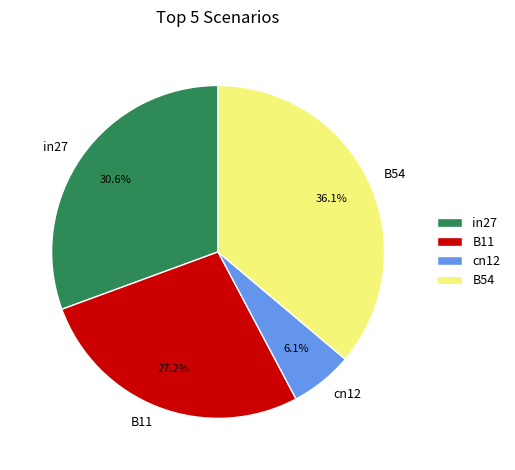

What is the largest slice in the pie chart?

B54